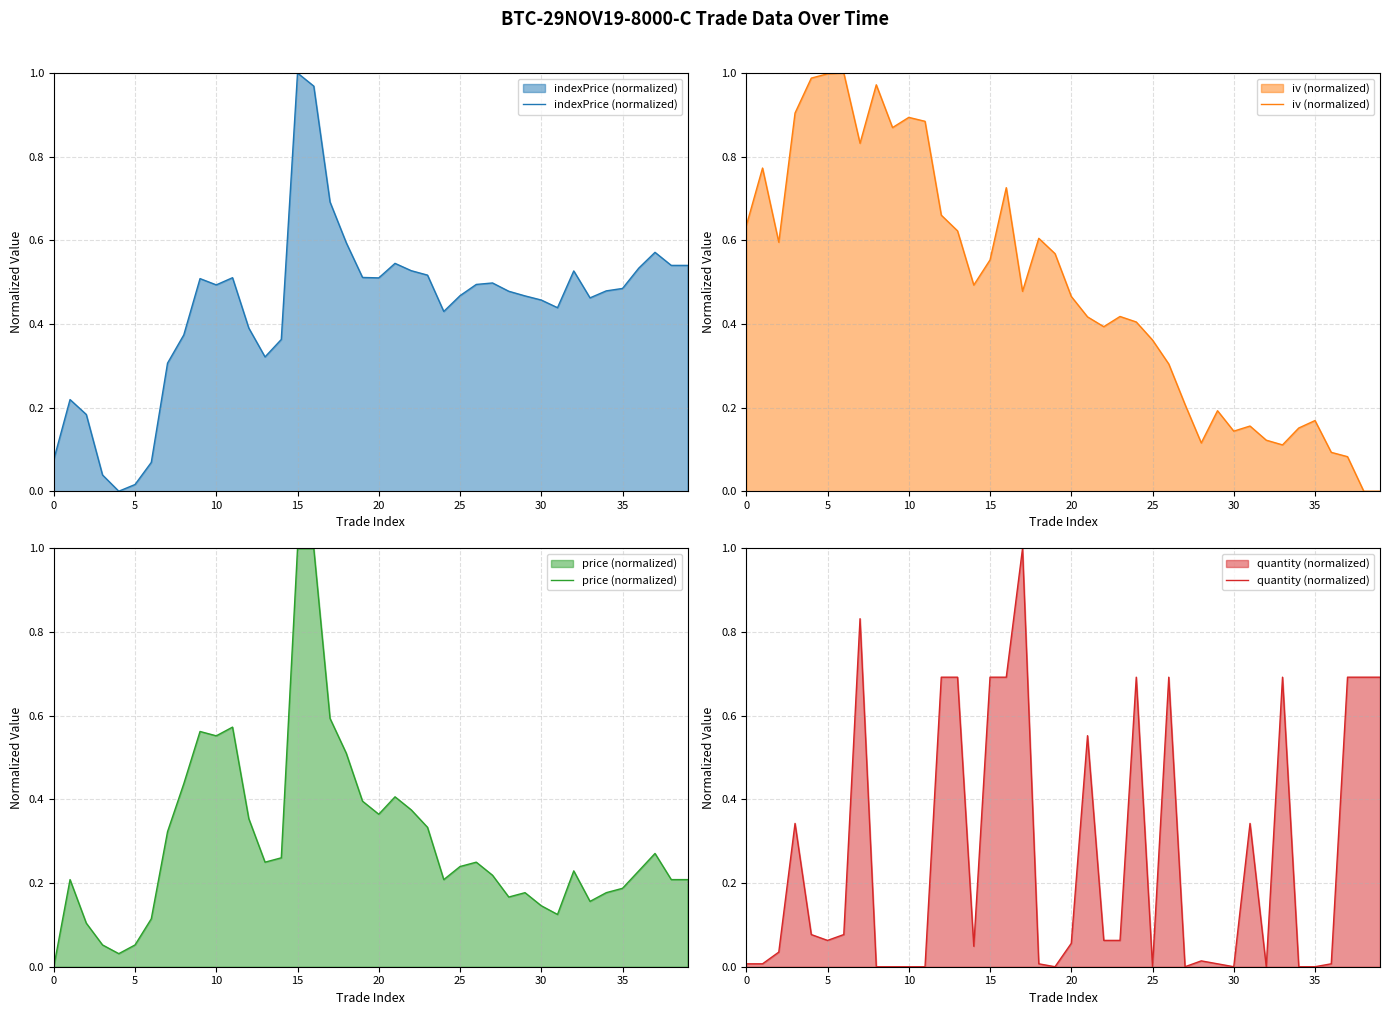

At which label does indexPrice (normalized) reach its peak?

15